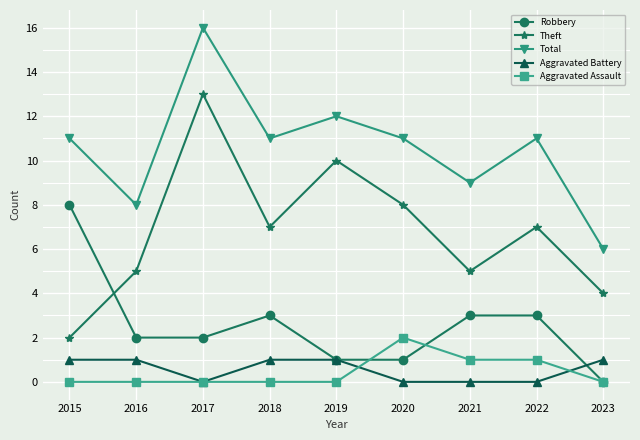

At which category does Theft reach its first local valley?

2018